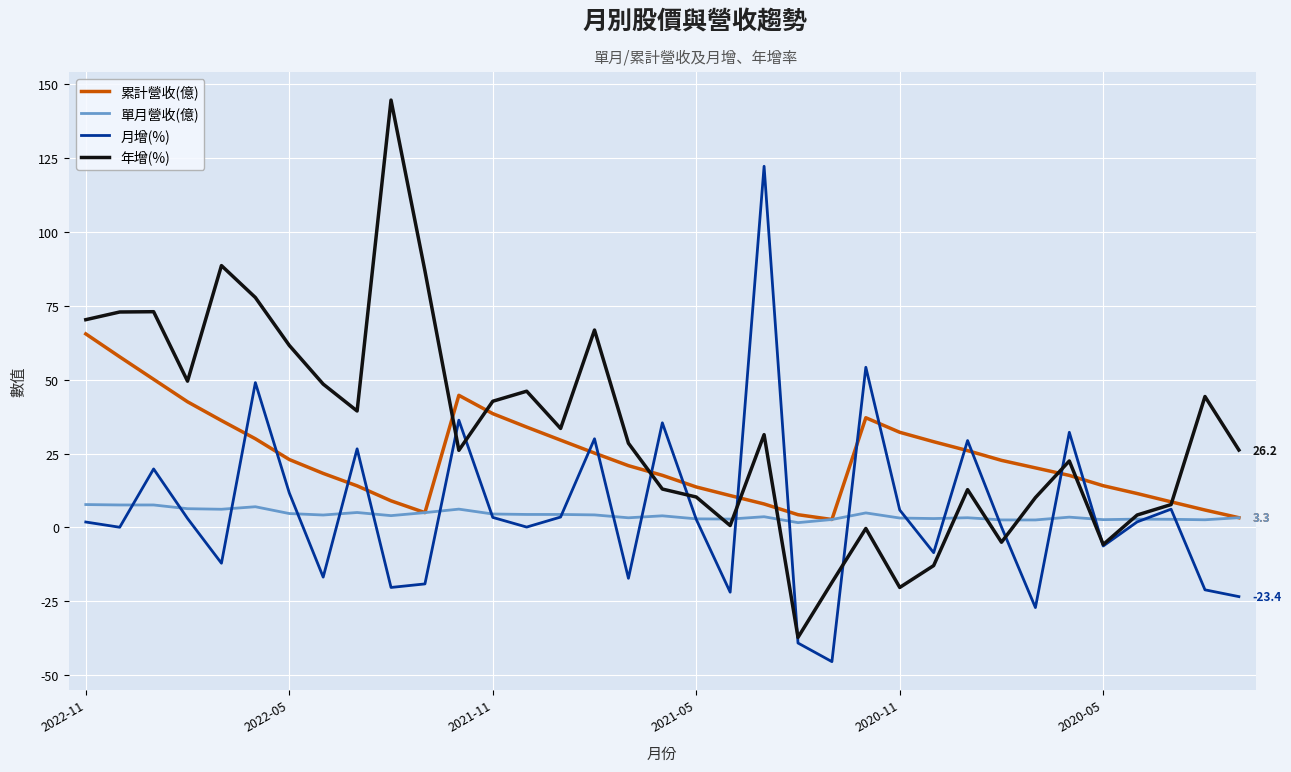

What is the smallest value displayed?

-45.4